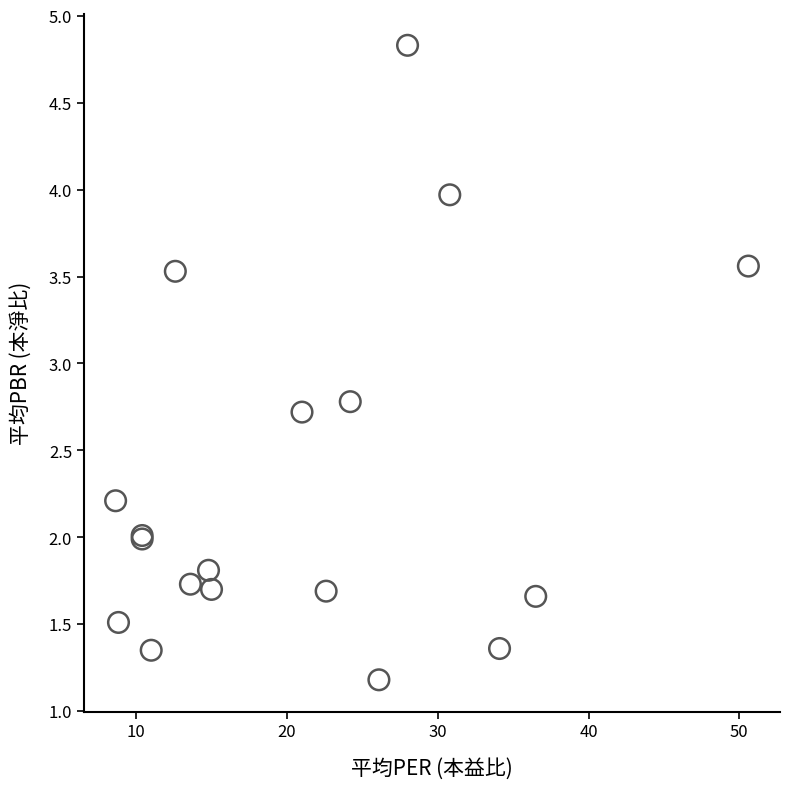

What Y value in the scatter plot is closest to 3?

2.8